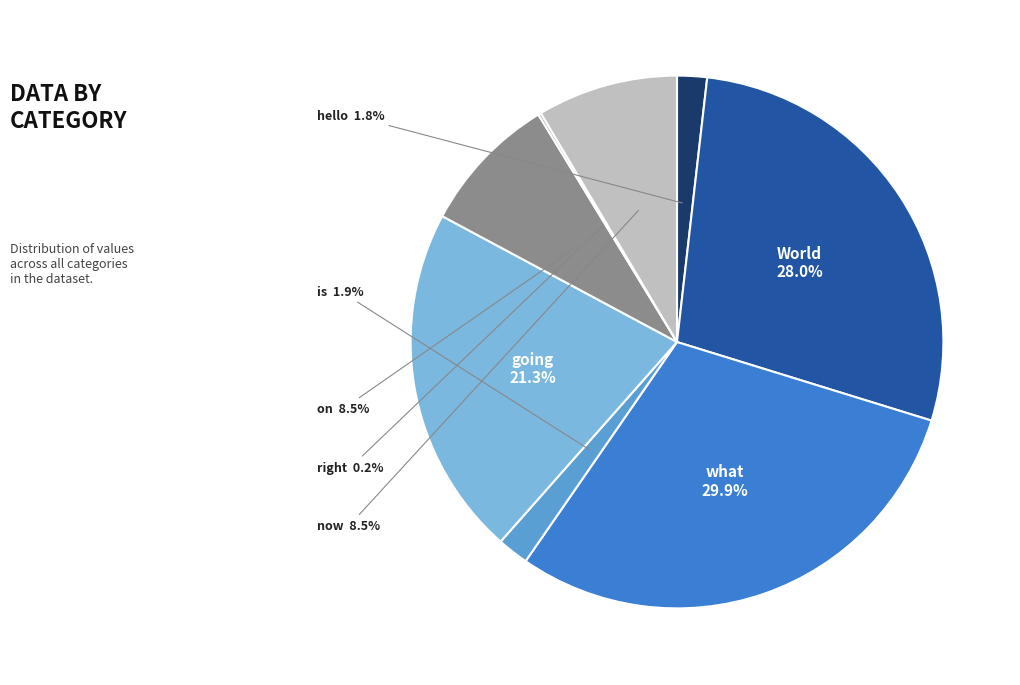

To the nearest percent, what portion does going represent?

21%